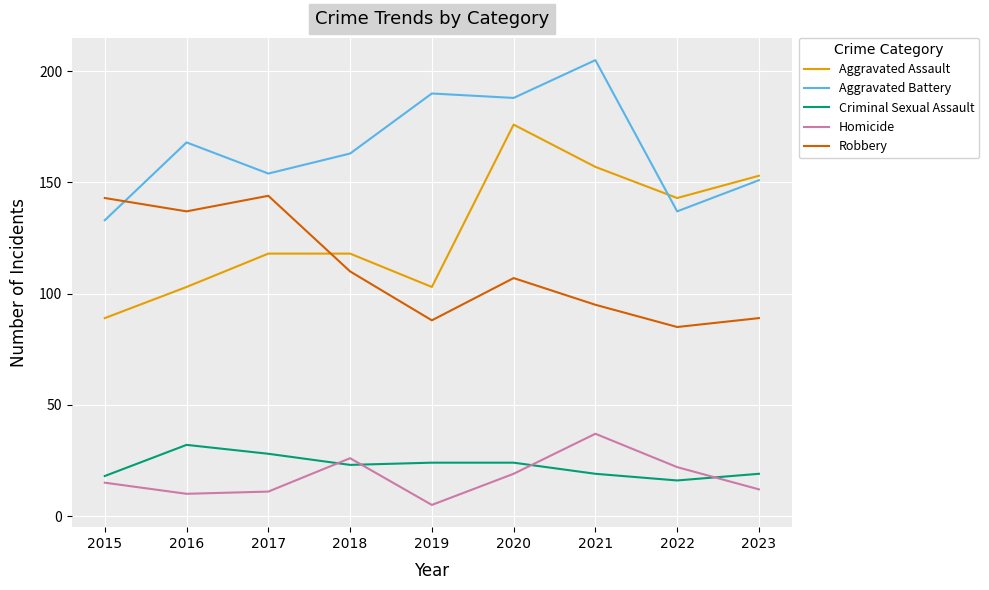

True or false: Criminal Sexual Assault and Aggravated Assault intersect in this chart.

False